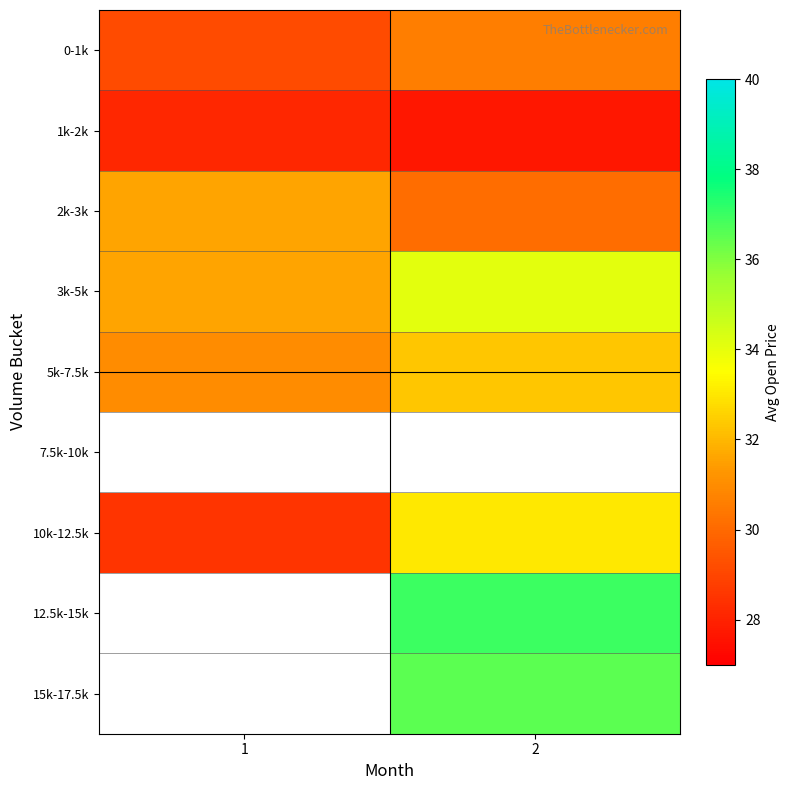

Rank the categories by 7.5k-10k value from lowest to highest.

1, 2